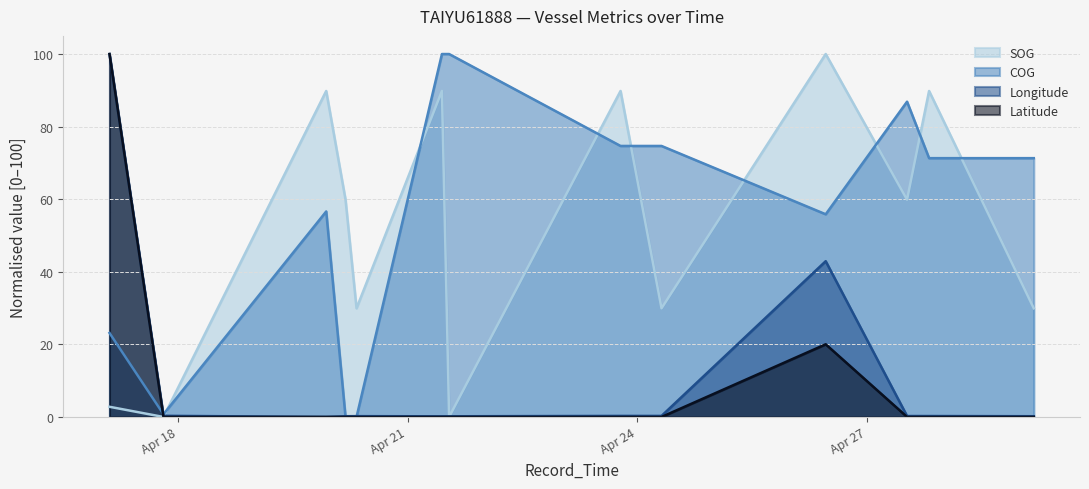

Reading right to left, extract all data points from this chart.

SOG: 29.9	89.8	59.9	100.0	29.9	89.8	0.0	89.8	29.9	59.9	89.8	0.0	2.8
COG: 71.3	71.3	86.9	55.8	74.7	74.7	100.0	100.0	0.0	0.0	56.6	0.7	23.1
Longitude: 0.2	0.3	0.3	42.9	0.3	0.3	0.2	0.2	0.2	0.2	0.0	0.3	100.0
Latitude: 0.0	0.0	0.0	20.0	0.0	0.0	0.0	0.0	0.0	0.0	0.0	0.0	100.0